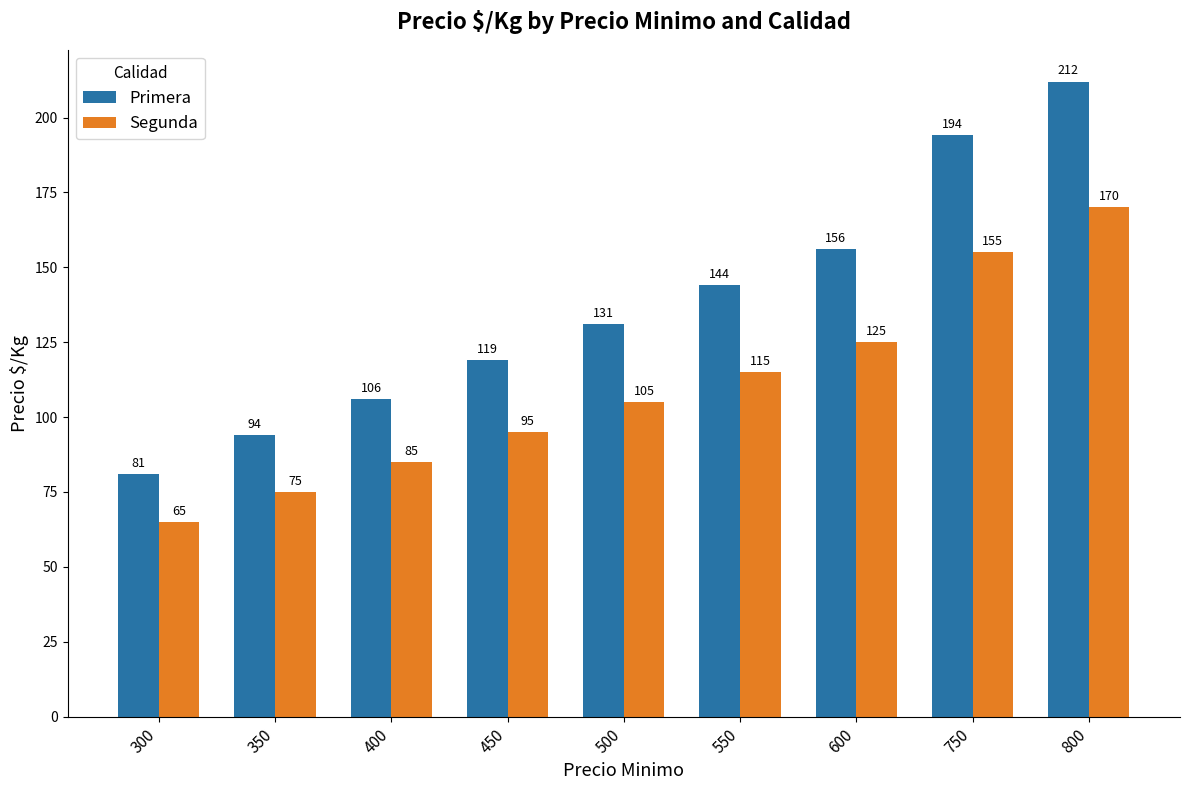

Reading right to left, what are all the values shown in this chart?

Primera: 212	194	156	144	131	119	106	94	81
Segunda: 170	155	125	115	105	95	85	75	65